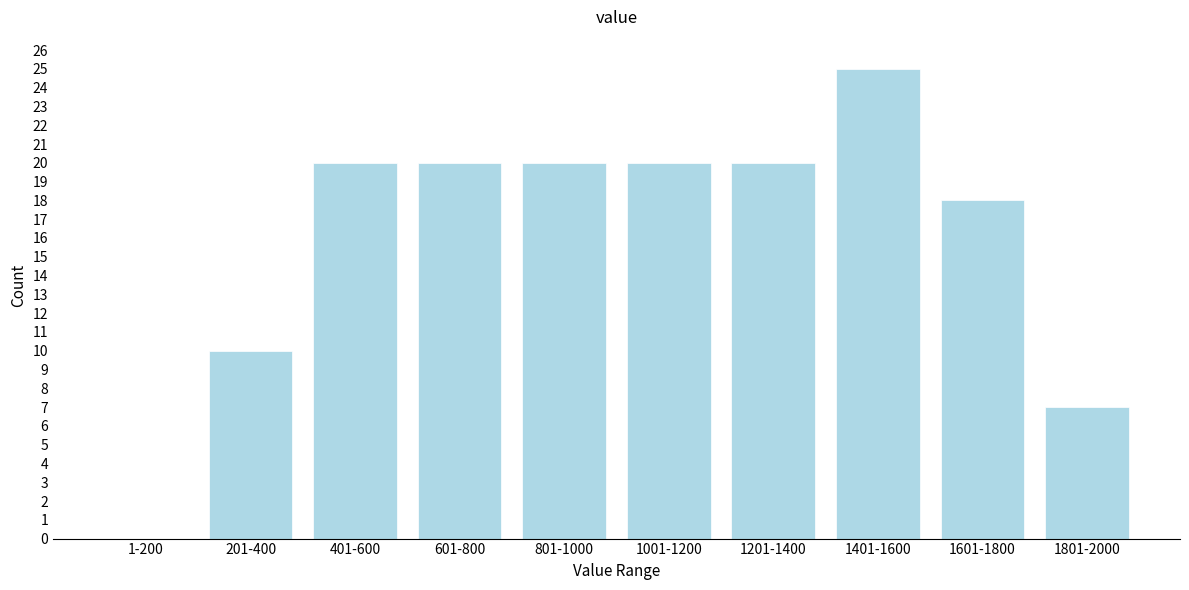

Reading left to right, transcribe all the data shown in this chart.

1-200=0	201-400=10	401-600=20	601-800=20	801-1000=20	1001-1200=20	1201-1400=20	1401-1600=25	1601-1800=18	1801-2000=7